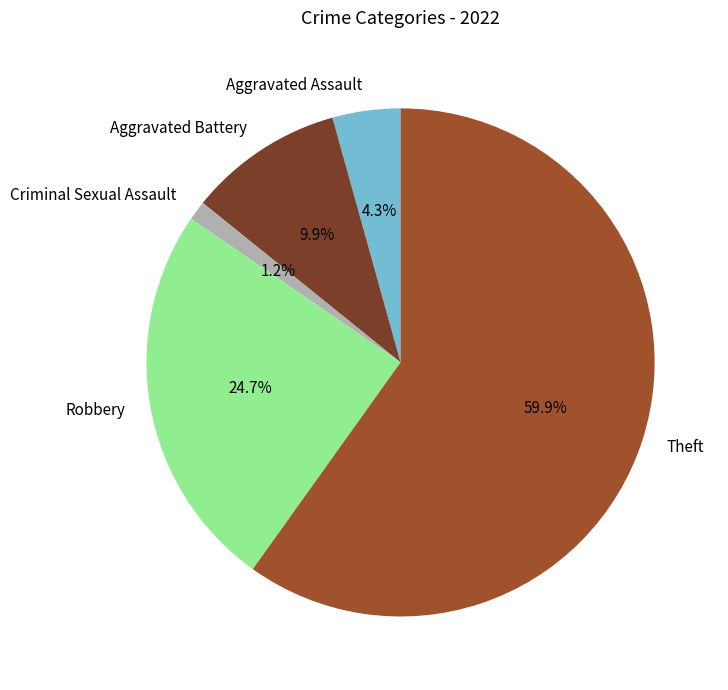

True or false: Aggravated Assault accounts for 4% of the total.

True